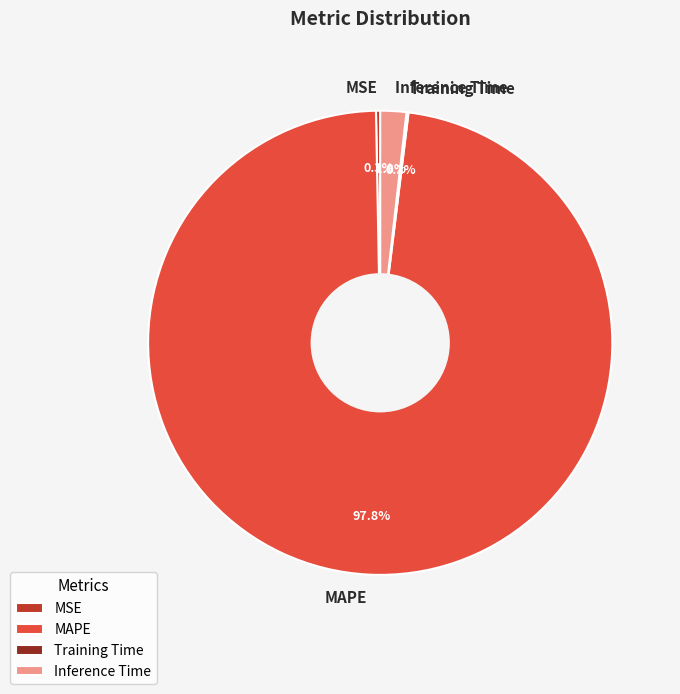

Which category has the biggest portion of the pie?

MAPE